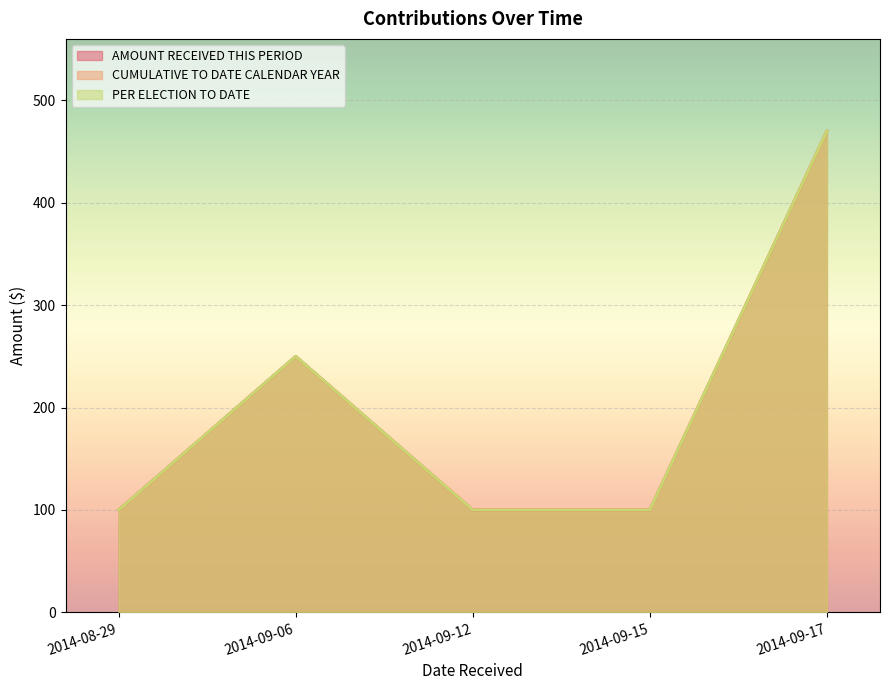

Is the value of CUMULATIVE TO DATE CALENDAR YEAR at 2014-09-15 greater than the value of PER ELECTION TO DATE at 2014-09-17?

No